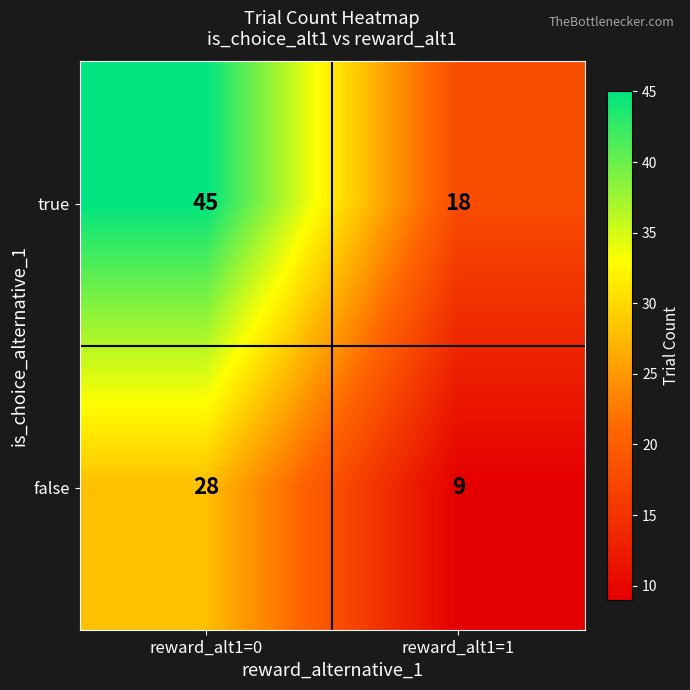

Which series has the largest total across all categories?

true